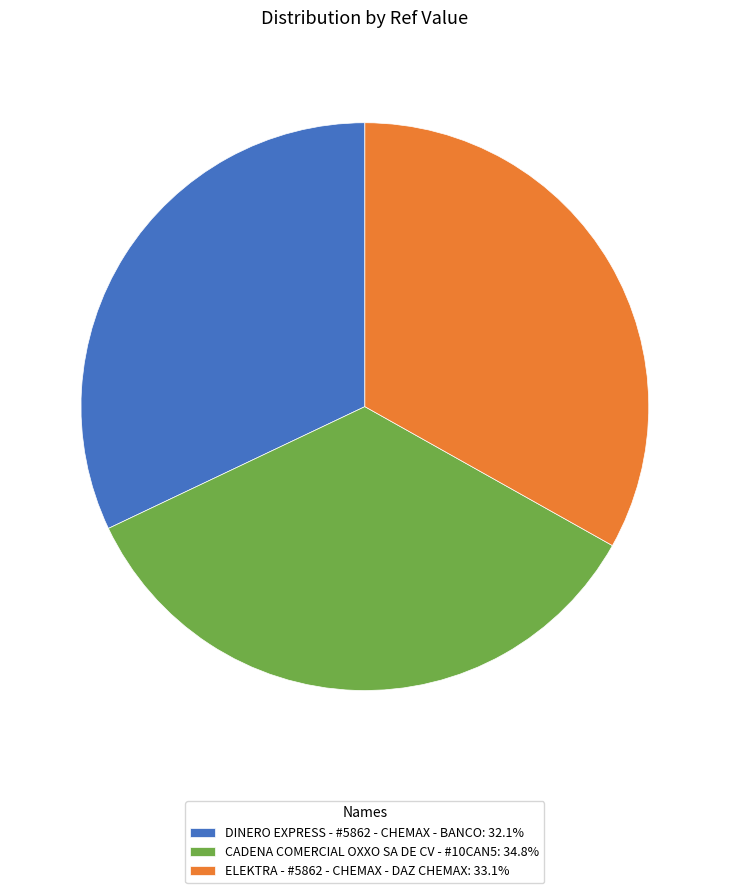

What is the ratio of the value at ELEKTRA - #5862 - CHEMAX - DAZ CHEMAX: 33.1% to the value at DINERO EXPRESS - #5862 - CHEMAX - BANCO: 32.1%?

1.0